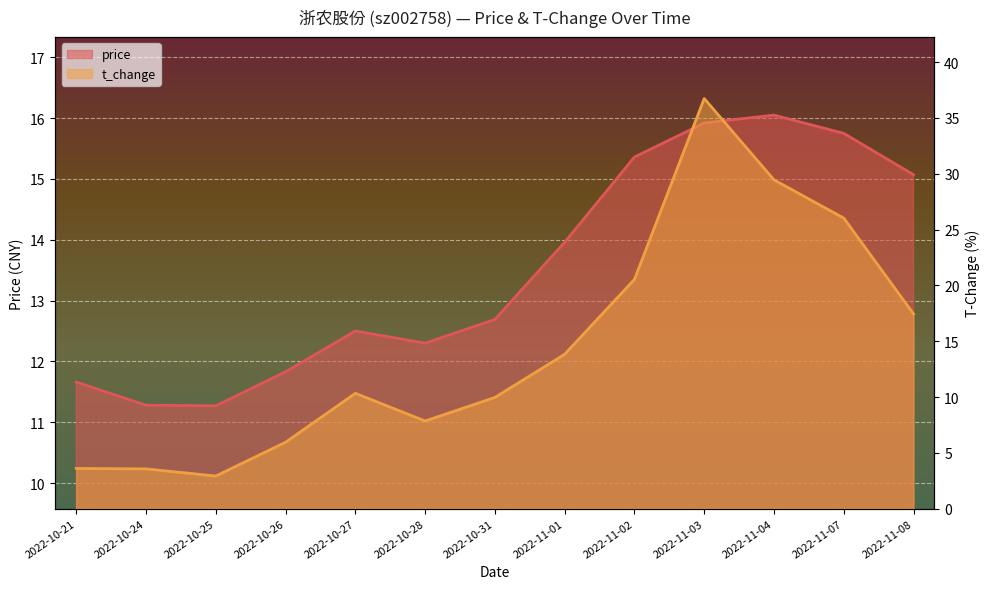

The value of price at 2022-11-08 is 24.9. True or false?

False